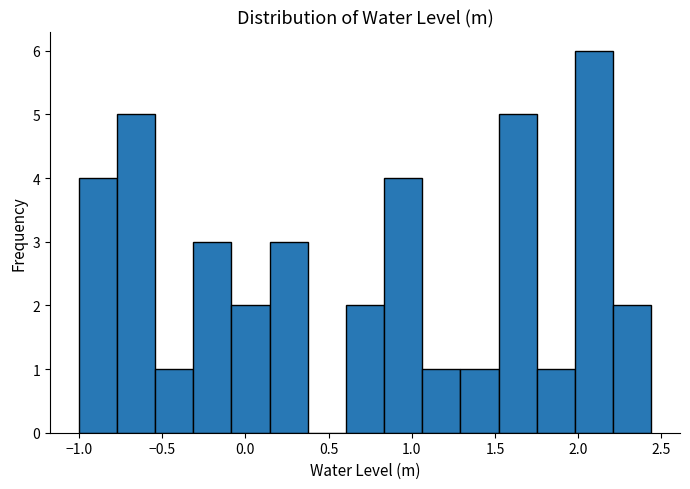

Which range on the x-axis has the tallest bar?

2.00 to 2.20